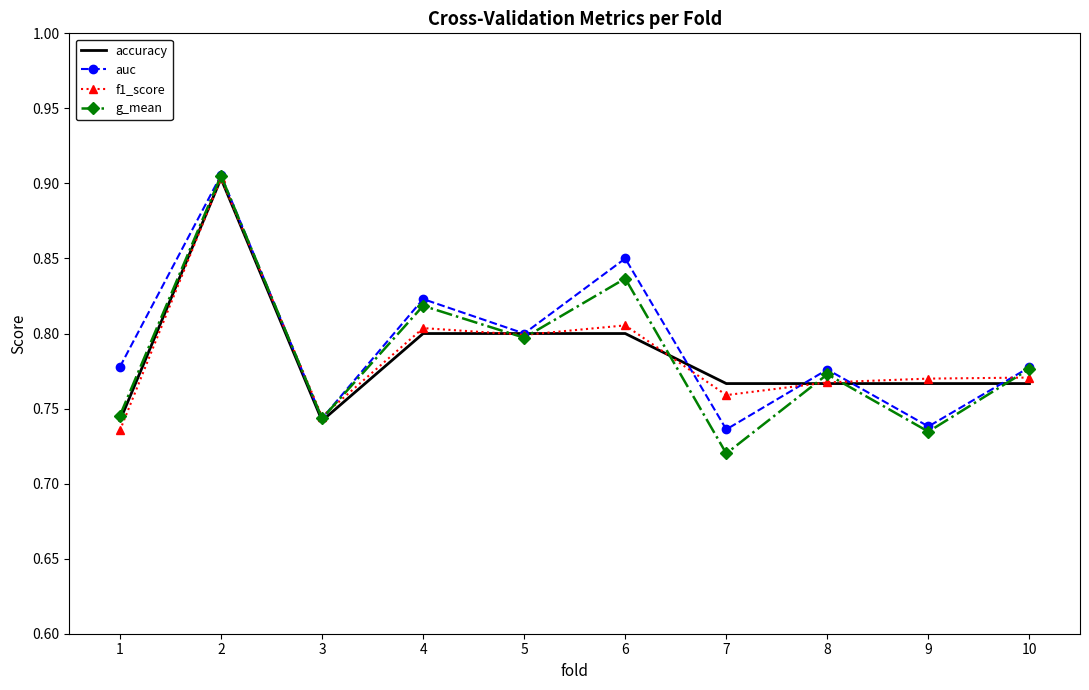

Is the value of accuracy at 1 greater than the value of auc at 5?

No